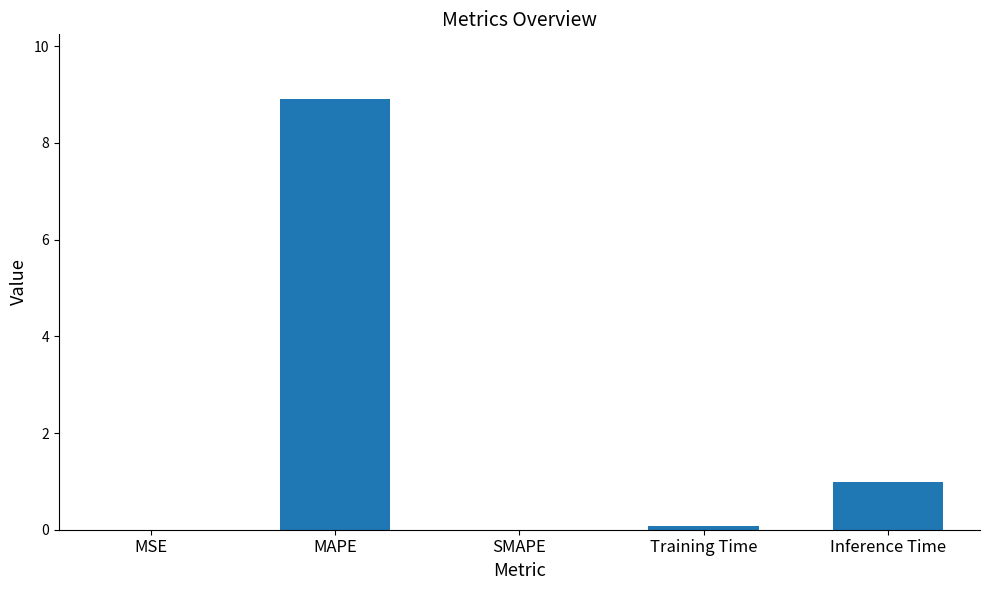

What is the change in value from MSE to MAPE?

+8.9